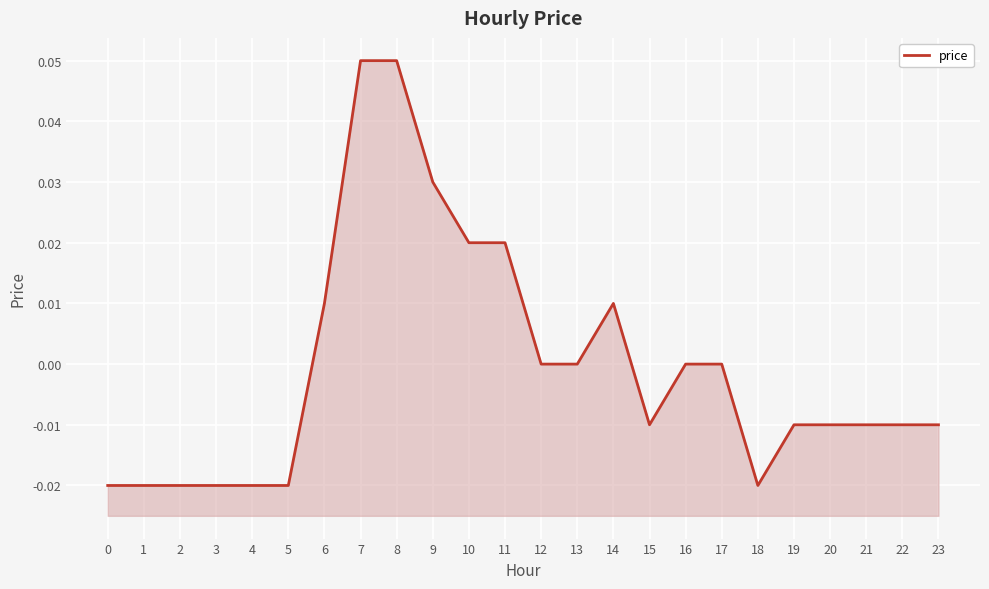

True or false: the data shows 0.0 at 11.

False